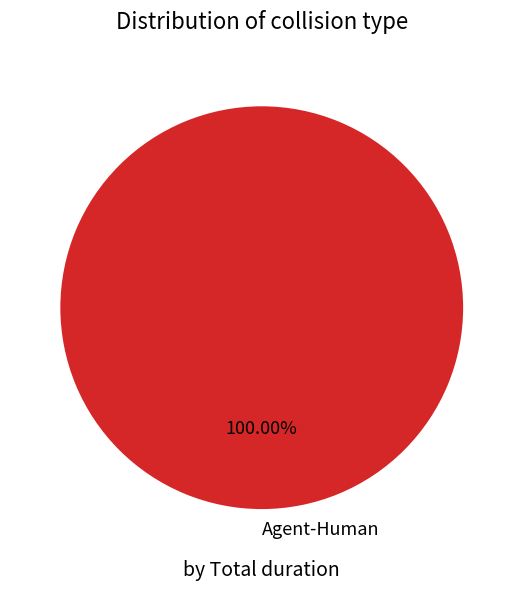

Rank the categories by value from lowest to highest.

Agent-Human